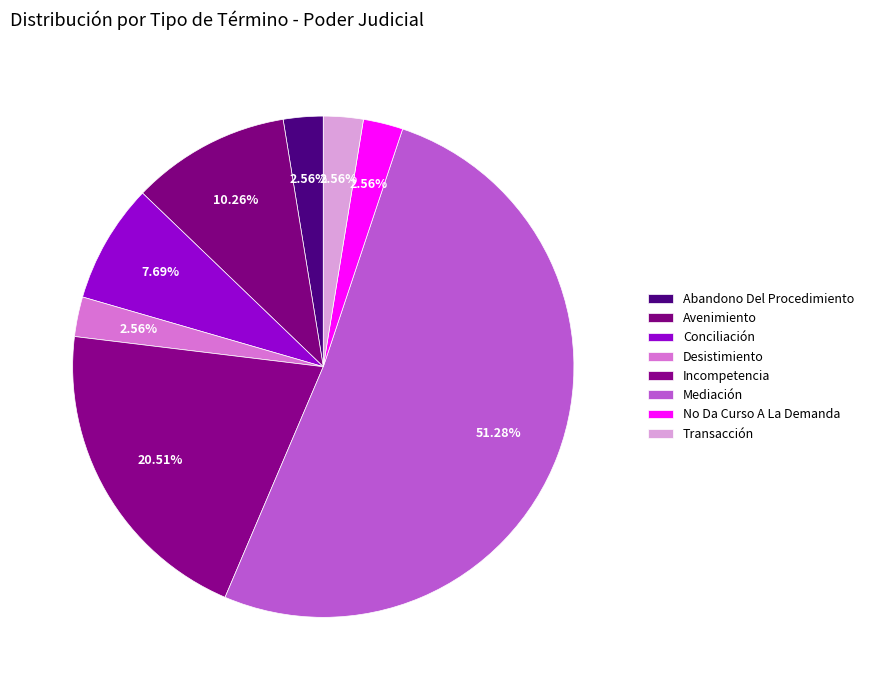

How many slices are in this pie chart?

8